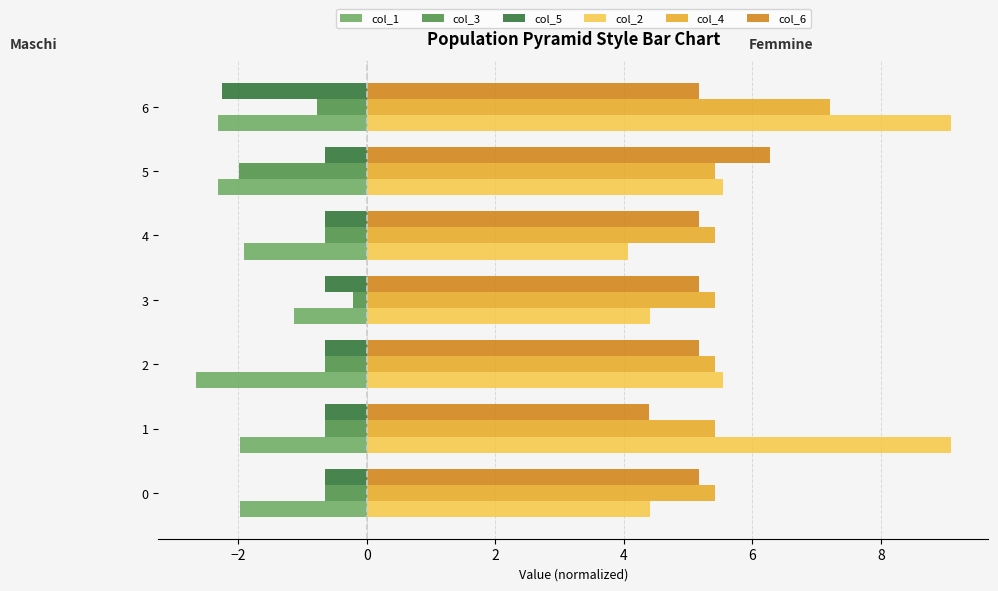

What is the difference between the maximum and second lowest values in the col_3 series?

0.6